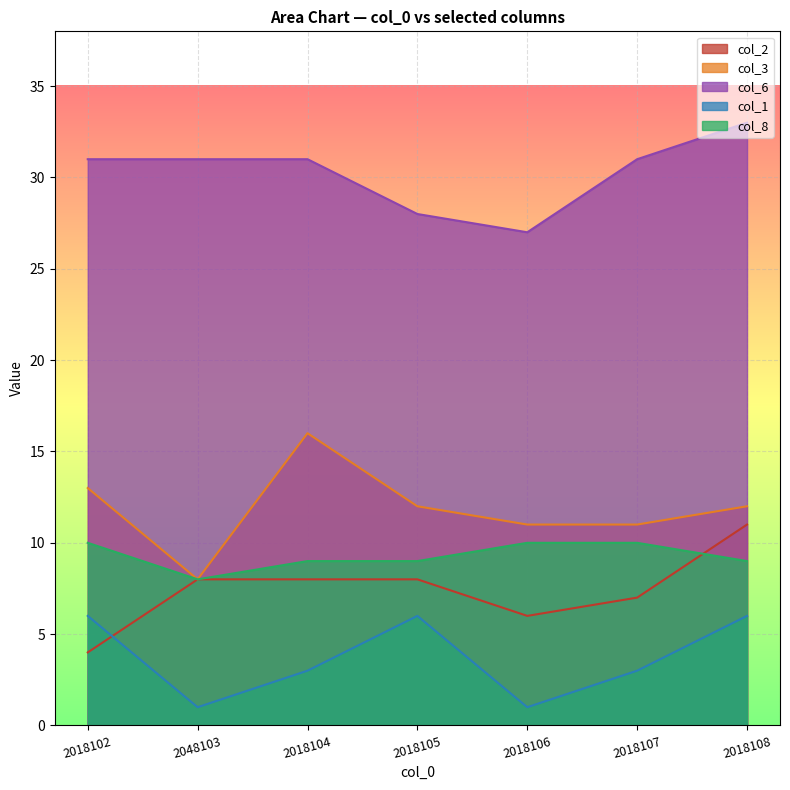

At which label does col_3 reach its minimum?

2048103